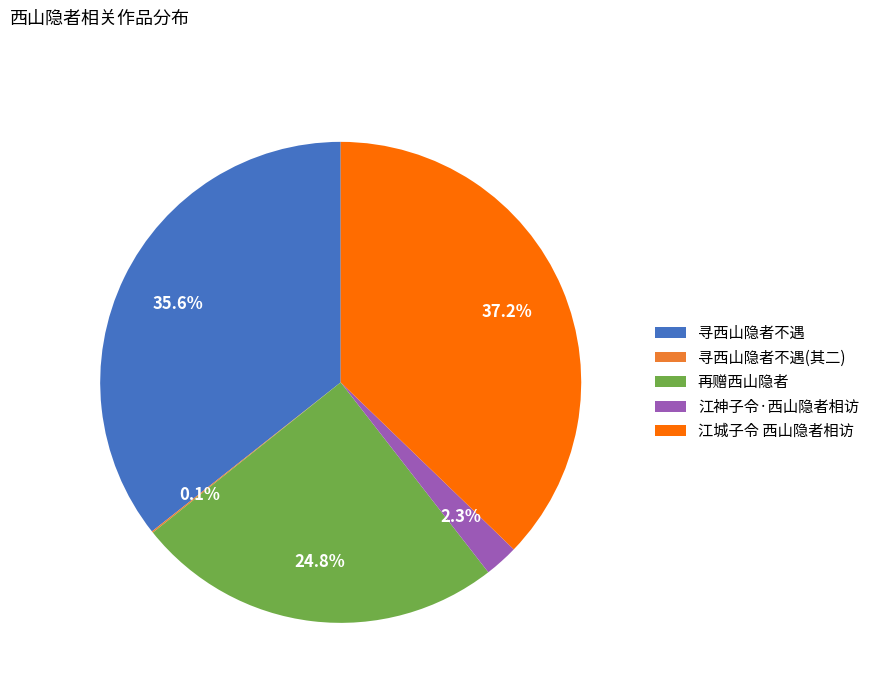

To the nearest percent, what is the combined percentage of 再赠西山隐者 and 江城子令 西山隐者相访?

62%